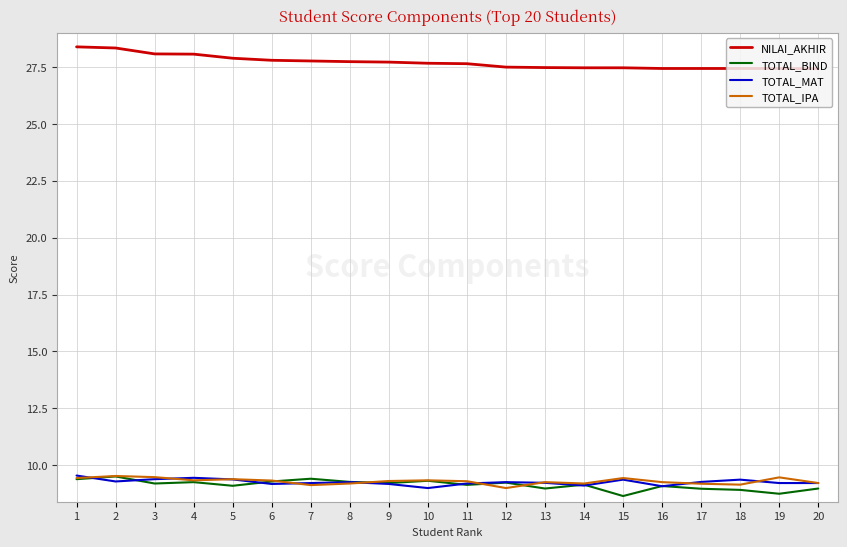

What is the greatest value displayed?

28.4